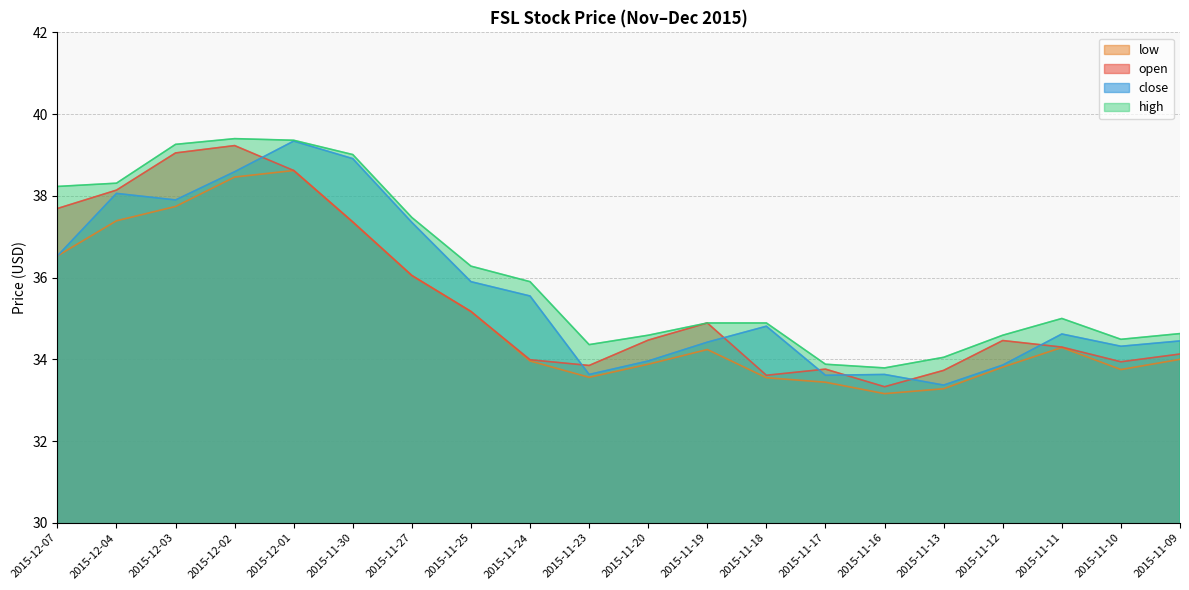

What is the total value across all series at 2015-11-30?

152.6